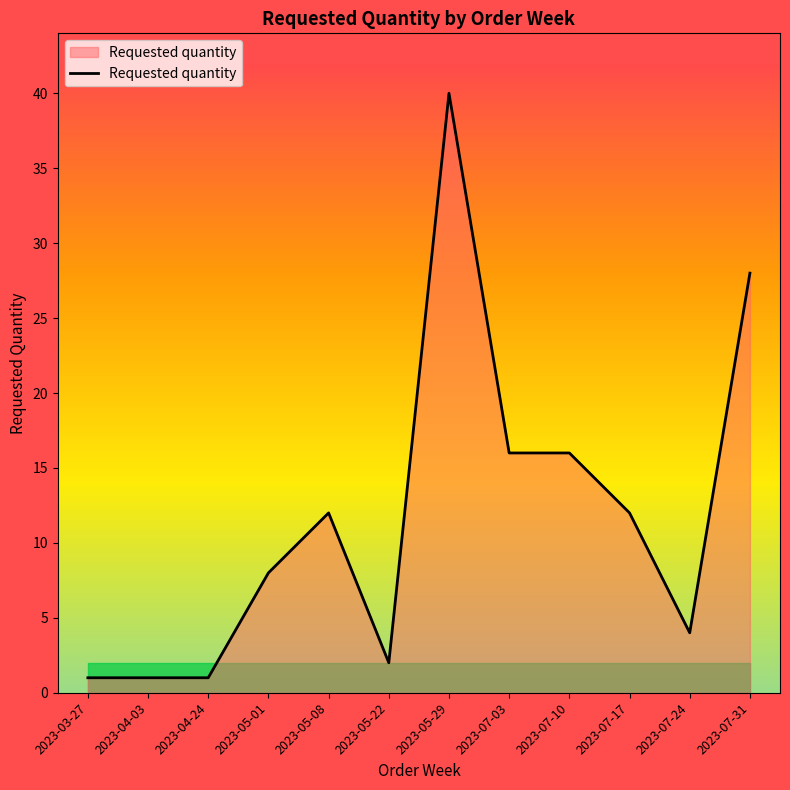

The value at 2023-07-31 is 15. True or false?

False